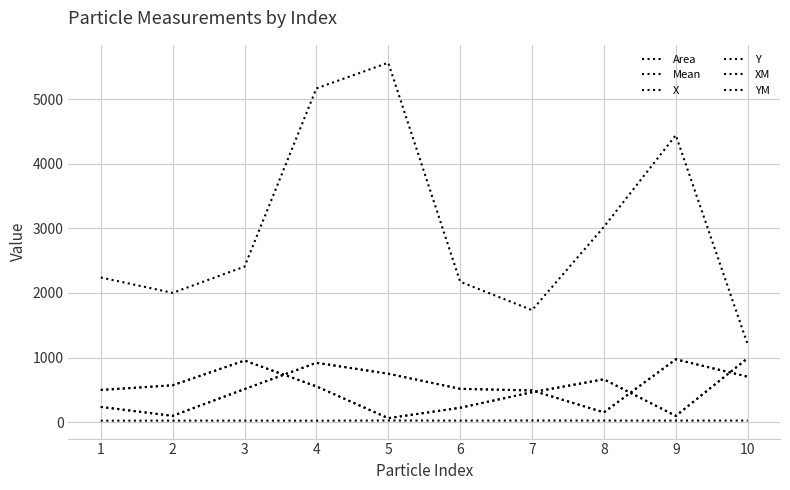

At which category does the chart reach its peak across all series?

5